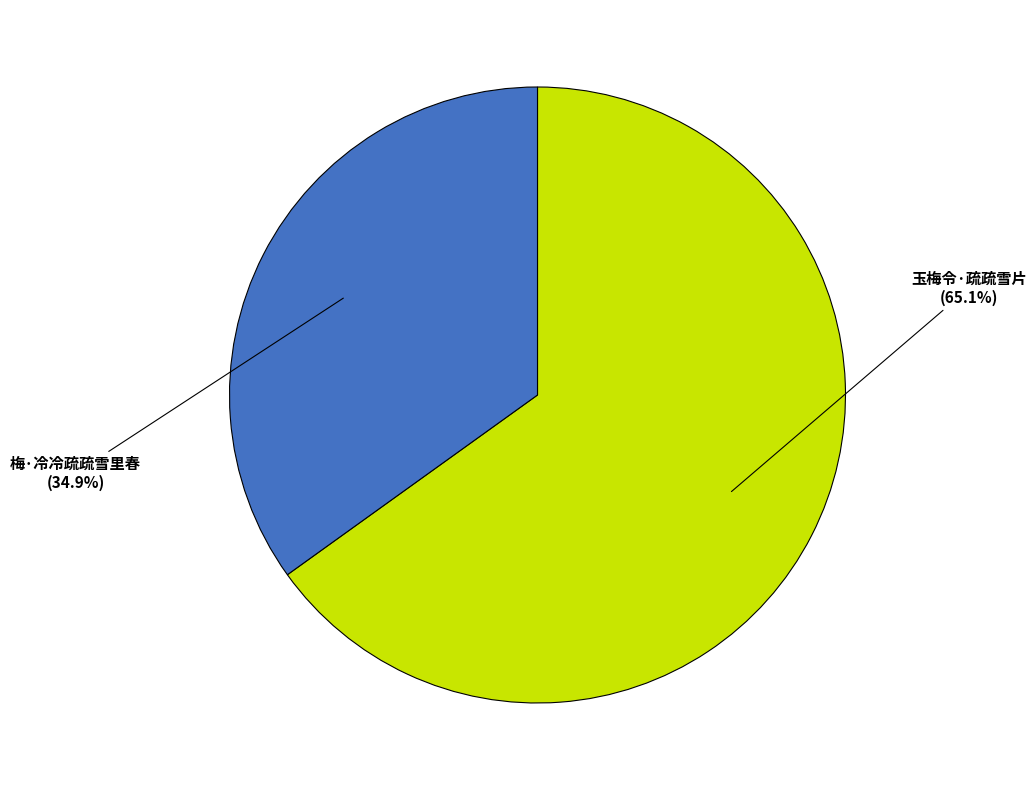

To the nearest percent, what is the difference between the largest and smallest slice percentages?

30%